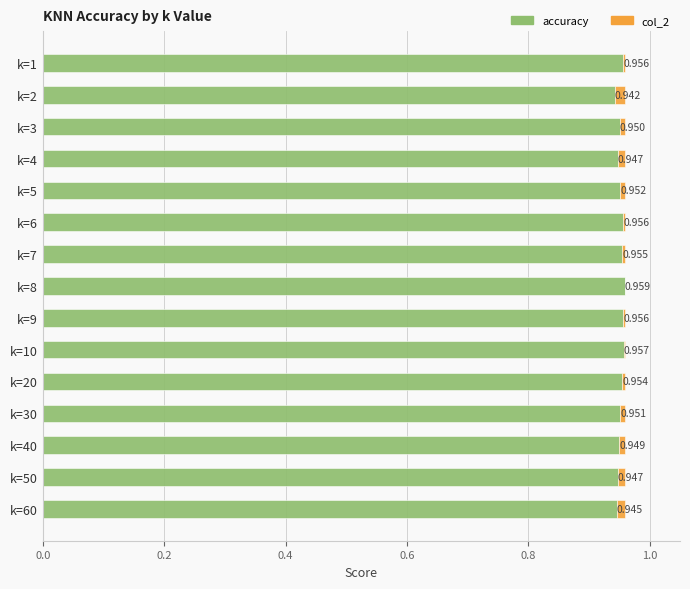

What position from the right is 0.0?

15